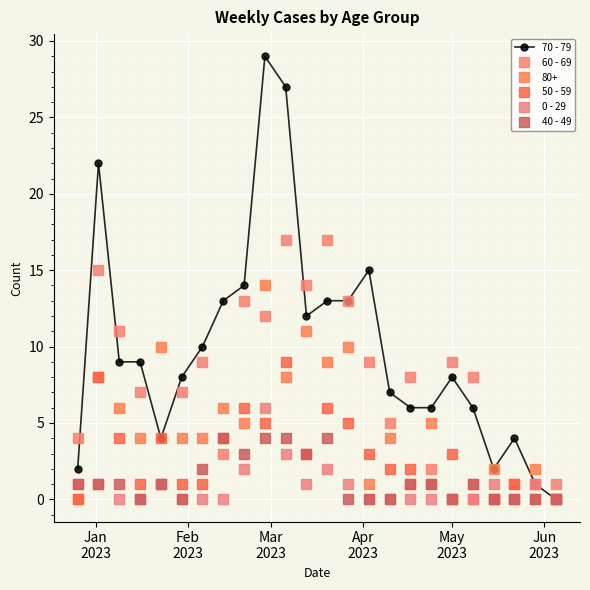

Rank the series by their maximum value, from highest to lowest.

70 - 79, 60 - 69, 80+, 50 - 59, 0 - 29, 40 - 49